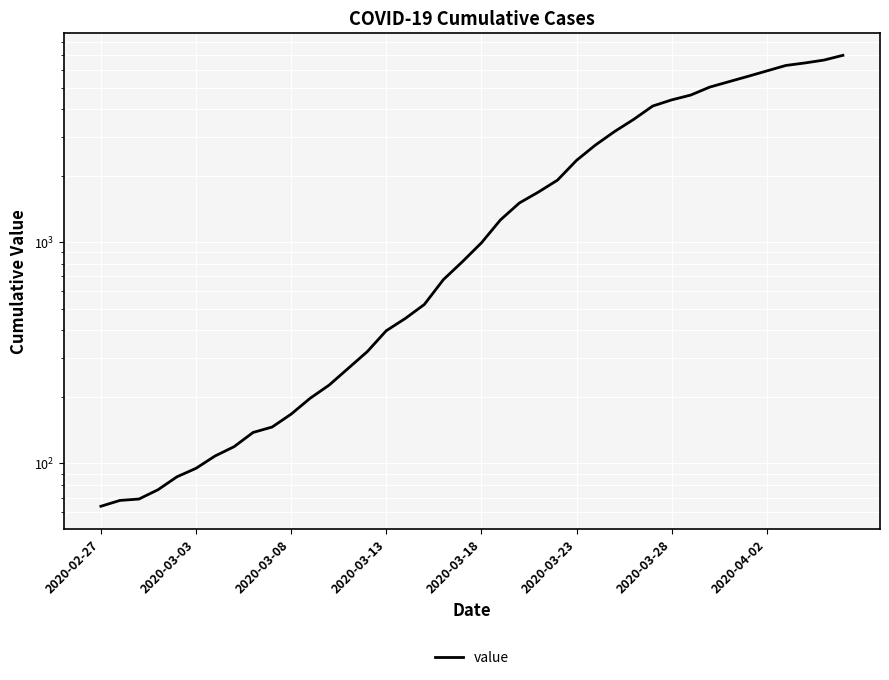

The value at 17 is 523. True or false?

True